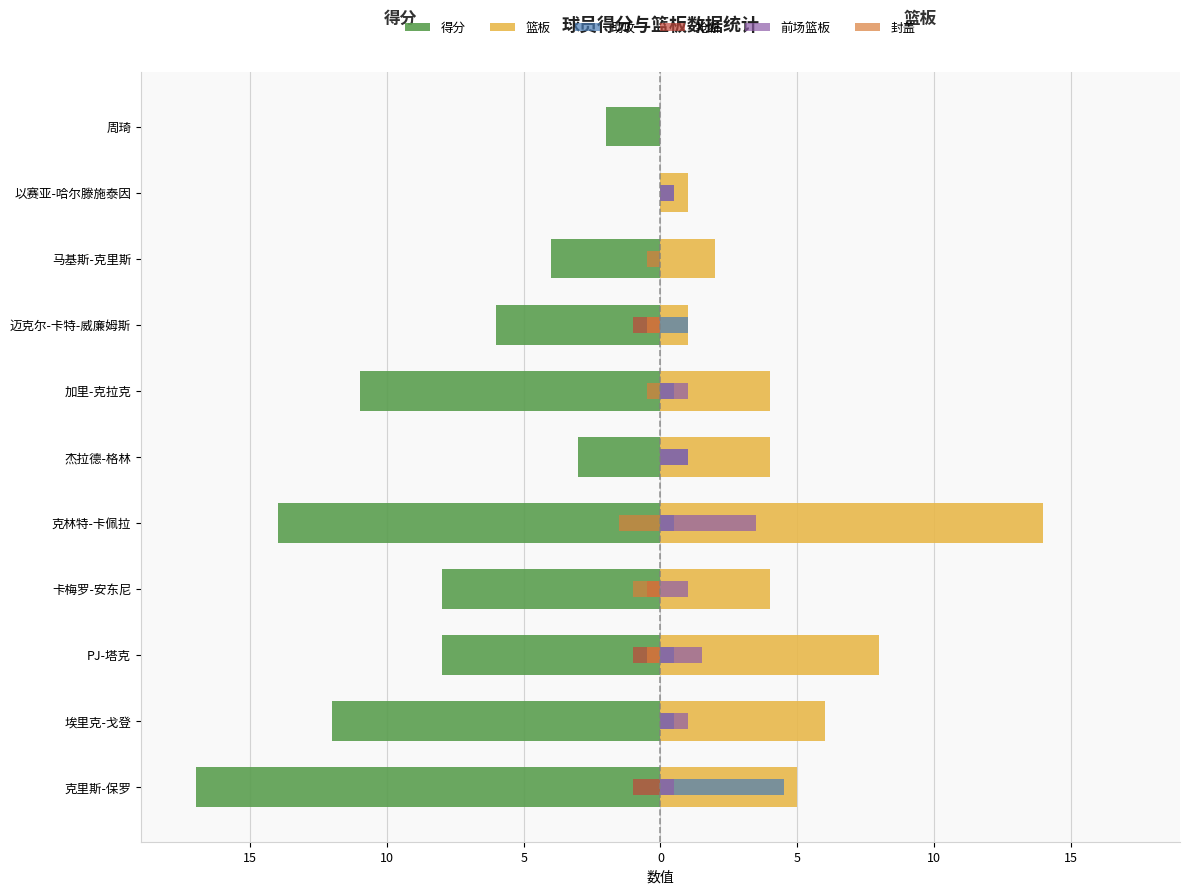

At how many categories does at least one series exceed -9?

11